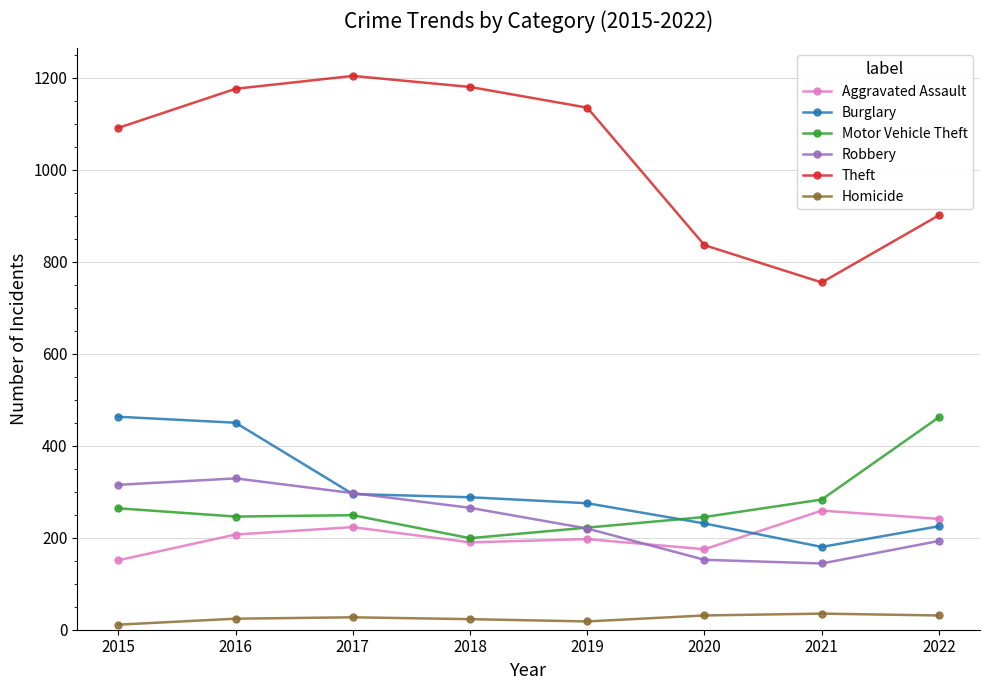

How many data points does each series have?

8